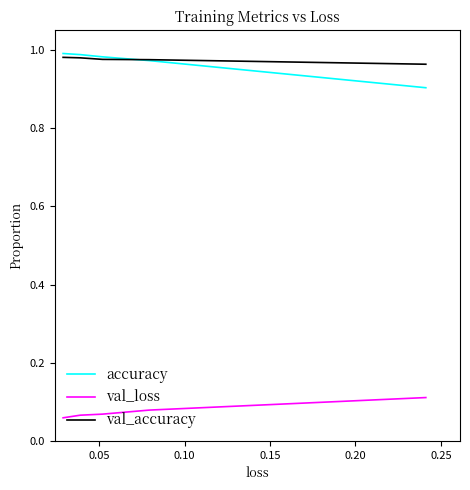

The val_accuracy series shows 1.0 at 0.05. True or false?

True